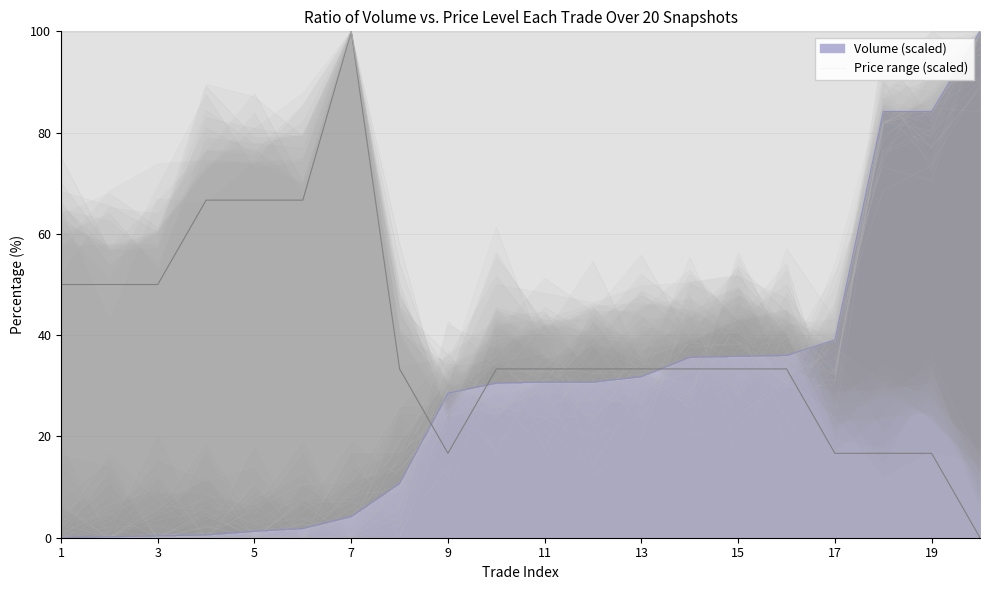

How many intersections are there between Price and Volume?

3